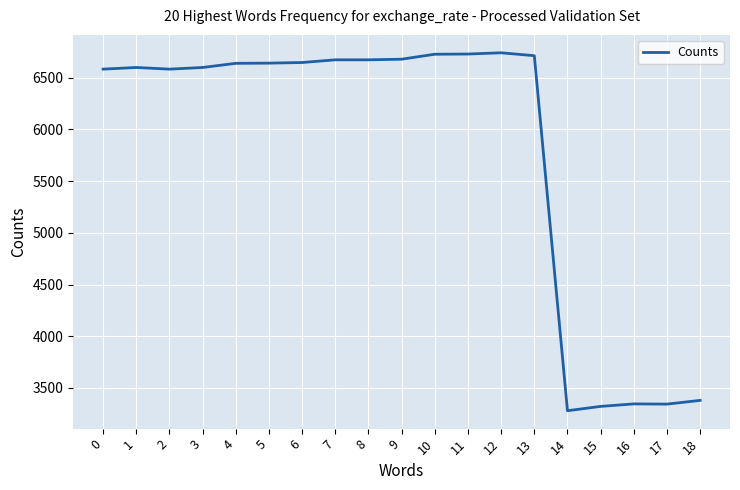

How many values are below 6638?

9